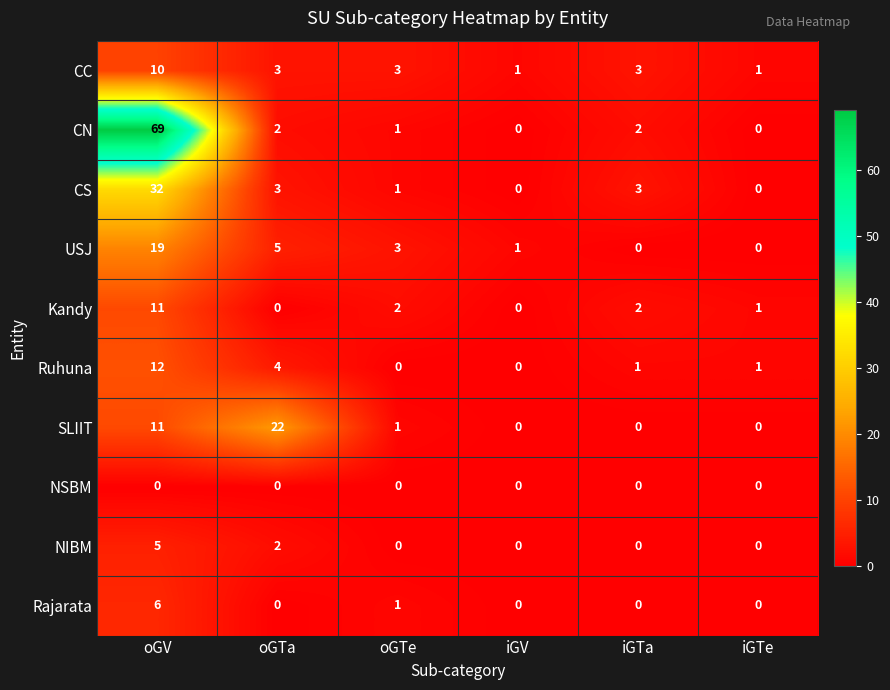

How many data points does each series have?

6